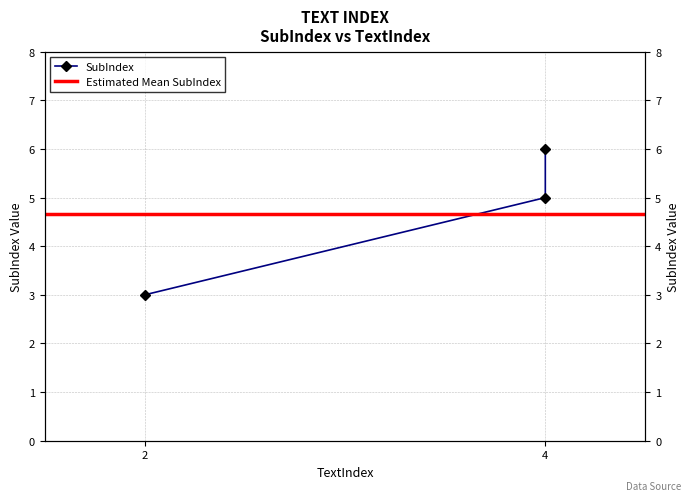

What is the sum of the values at 4 and 2?

8